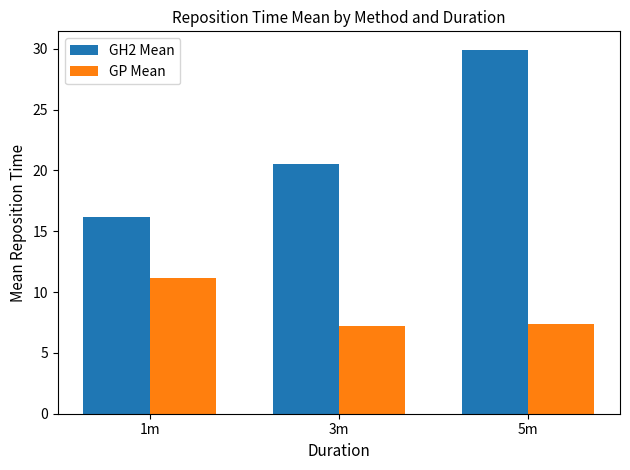

What is the minimum value shown in the chart?

7.2